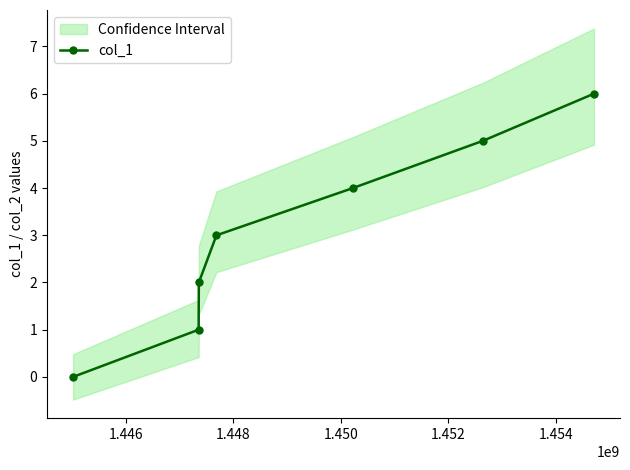

How many values are below 3?

3